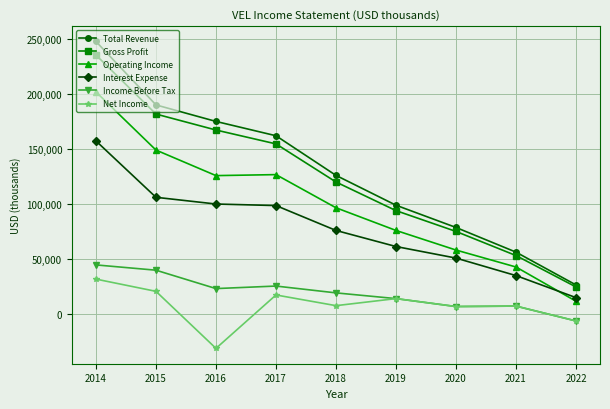

True or false: Operating Income and Total Revenue cross at least once.

False